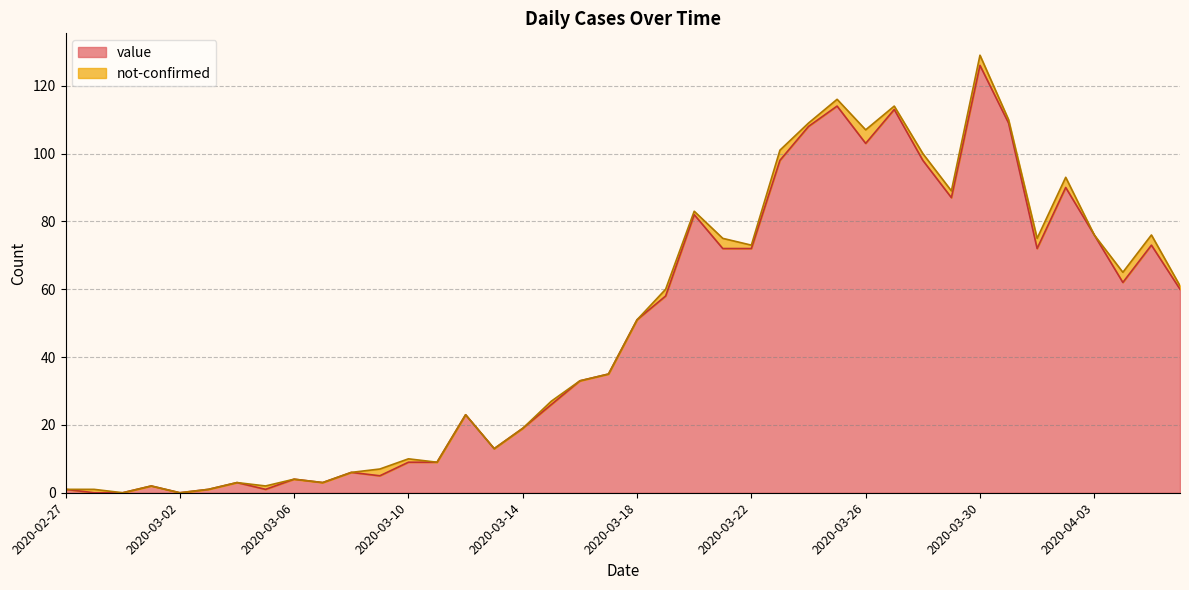

What is the ratio of the value at 2020-03-28 to the value at 2020-03-18?

1.9